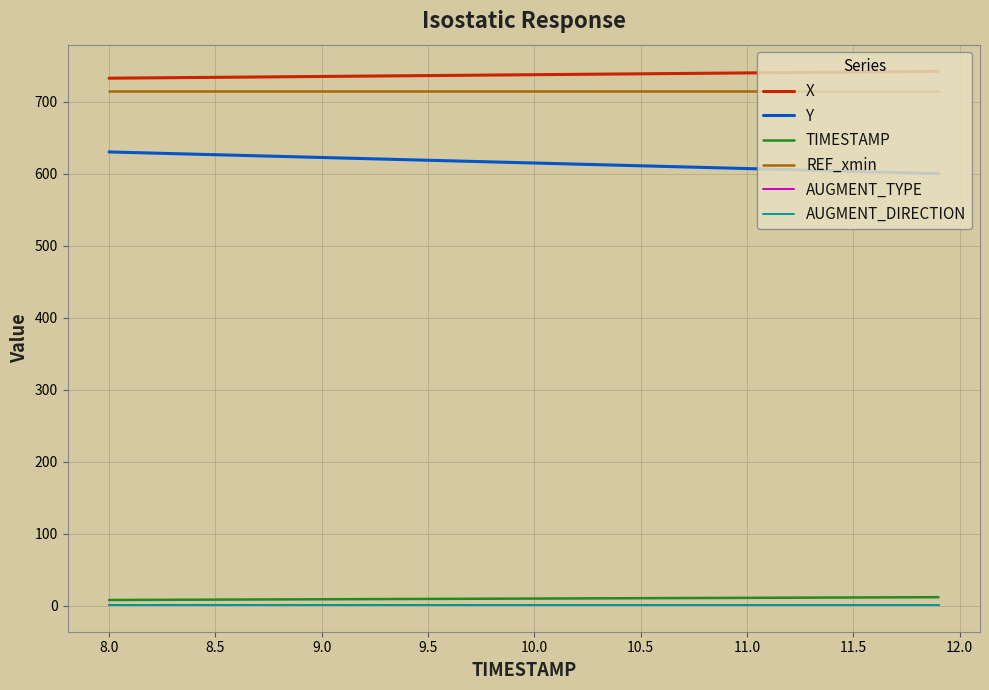

Does the chart have visible grid lines?

Yes